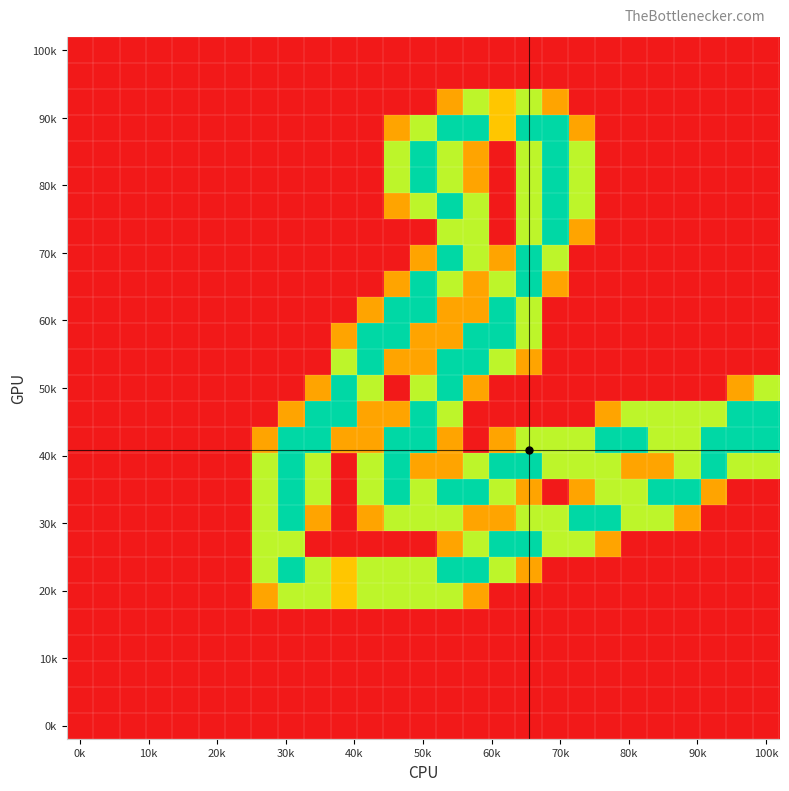

Which label corresponds to the smallest value in the chart?

0k